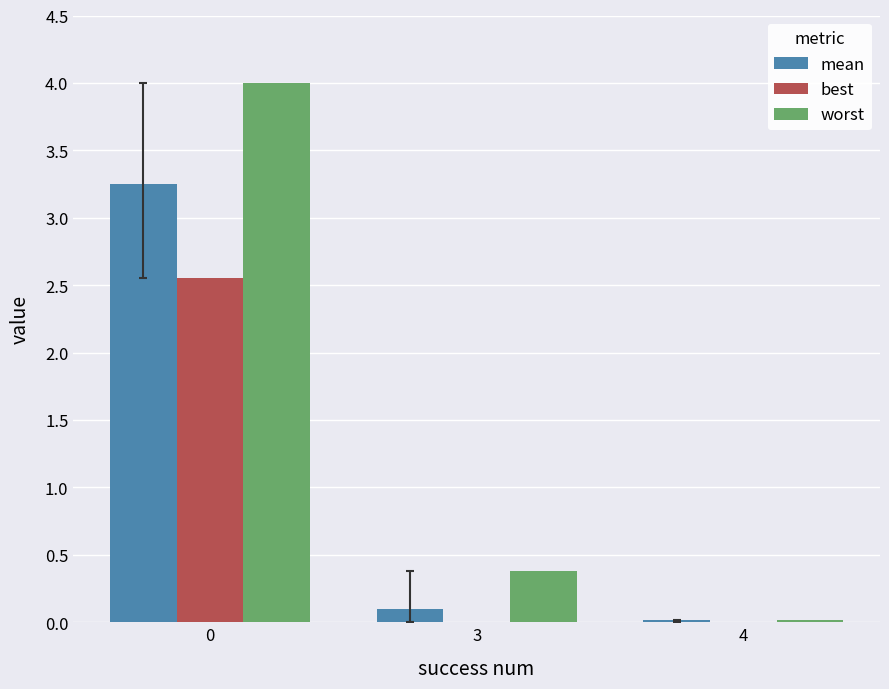

True or false: worst has a value of 0.4 at 3.

True